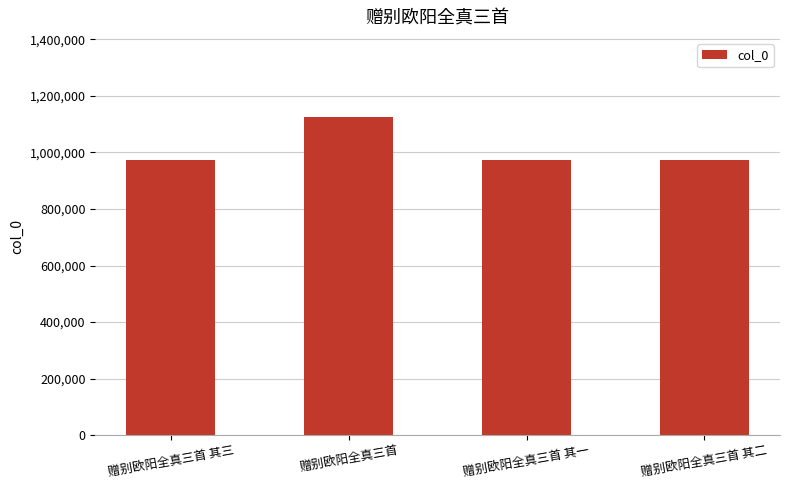

What is the smallest value displayed?

973580